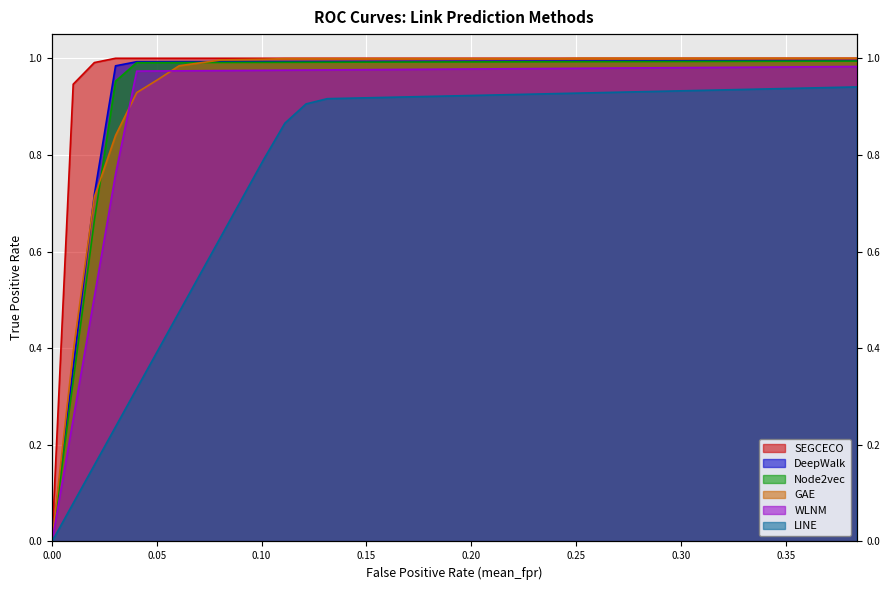

Reading left to right, extract all data points from this chart.

SEGCECO: 0.0	0.9	1.0	1.0	1.0	1.0	1.0	1.0	1.0	1.0	1.0	1.0	1.0	1.0	1.0	1.0	1.0	1.0	1.0	1.0	1.0	1.0	1.0	1.0	1.0	1.0	1.0	1.0	1.0	1.0	1.0	1.0	1.0	1.0	1.0	1.0	1.0	1.0	1.0
DeepWalk: 0.0	0.4	0.7	1.0	1.0	1.0	1.0	1.0	1.0	1.0	1.0	1.0	1.0	1.0	1.0	1.0	1.0	1.0	1.0	1.0	1.0	1.0	1.0	1.0	1.0	1.0	1.0	1.0	1.0	1.0	1.0	1.0	1.0	1.0	1.0	1.0	1.0	1.0	1.0
Node2vec: 0.0	0.3	0.7	1.0	1.0	1.0	1.0	1.0	1.0	1.0	1.0	1.0	1.0	1.0	1.0	1.0	1.0	1.0	1.0	1.0	1.0	1.0	1.0	1.0	1.0	1.0	1.0	1.0	1.0	1.0	1.0	1.0	1.0	1.0	1.0	1.0	1.0	1.0	1.0
GAE: 0.0	0.4	0.7	0.8	0.9	1.0	1.0	1.0	1.0	1.0	1.0	1.0	1.0	1.0	1.0	1.0	1.0	1.0	1.0	1.0	1.0	1.0	1.0	1.0	1.0	1.0	1.0	1.0	1.0	1.0	1.0	1.0	1.0	1.0	1.0	1.0	1.0	1.0	1.0
WLNM: 0.0	0.3	0.5	0.8	1.0	1.0	1.0	1.0	1.0	1.0	1.0	1.0	1.0	1.0	1.0	1.0	1.0	1.0	1.0	1.0	1.0	1.0	1.0	1.0	1.0	1.0	1.0	1.0	1.0	1.0	1.0	1.0	1.0	1.0	1.0	1.0	1.0	1.0	1.0
LINE: 0.0	0.1	0.2	0.2	0.3	0.4	0.5	0.6	0.6	0.7	0.8	0.9	0.9	0.9	0.9	0.9	0.9	0.9	0.9	0.9	0.9	0.9	0.9	0.9	0.9	0.9	0.9	0.9	0.9	0.9	0.9	0.9	0.9	0.9	0.9	0.9	0.9	0.9	0.9